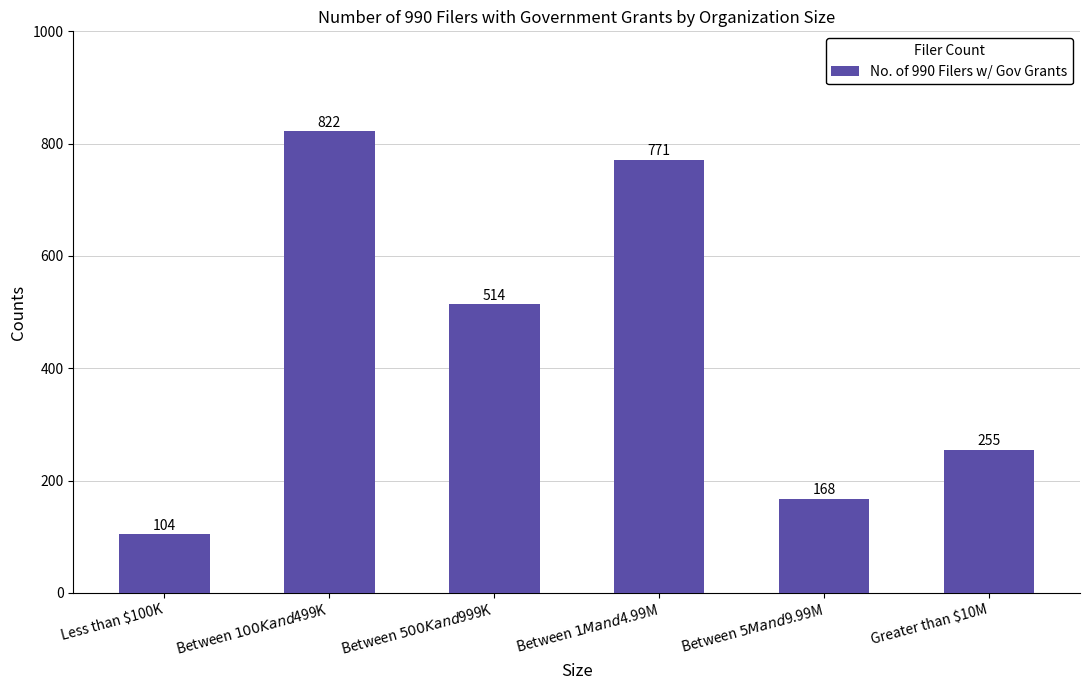

Reading left to right, extract all data points from this chart.

104	822	514	771	168	255